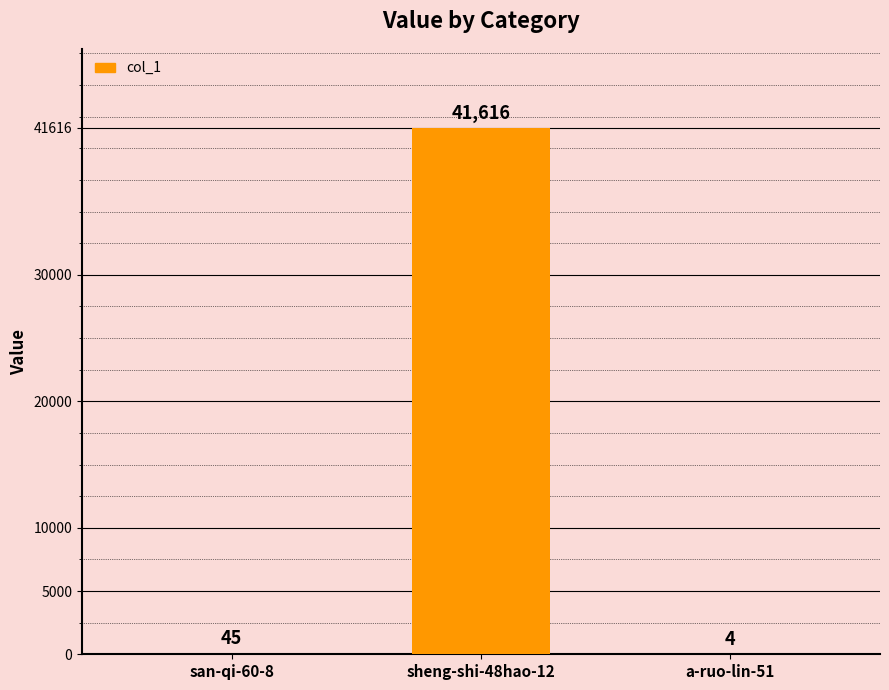

Reading left to right, what are all the values shown in this chart?

san-qi-60-8=45	sheng-shi-48hao-12=41616	a-ruo-lin-51=4